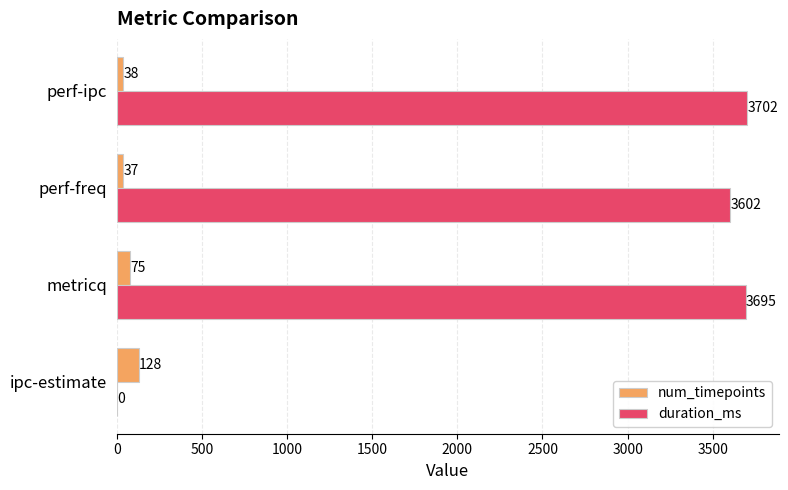

Is it true that duration_ms equals 3695 at metricq?

True